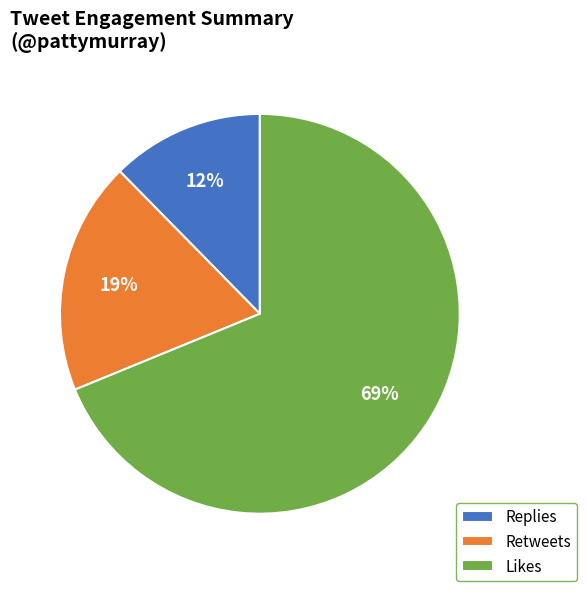

Does any single category account for the majority?

Yes